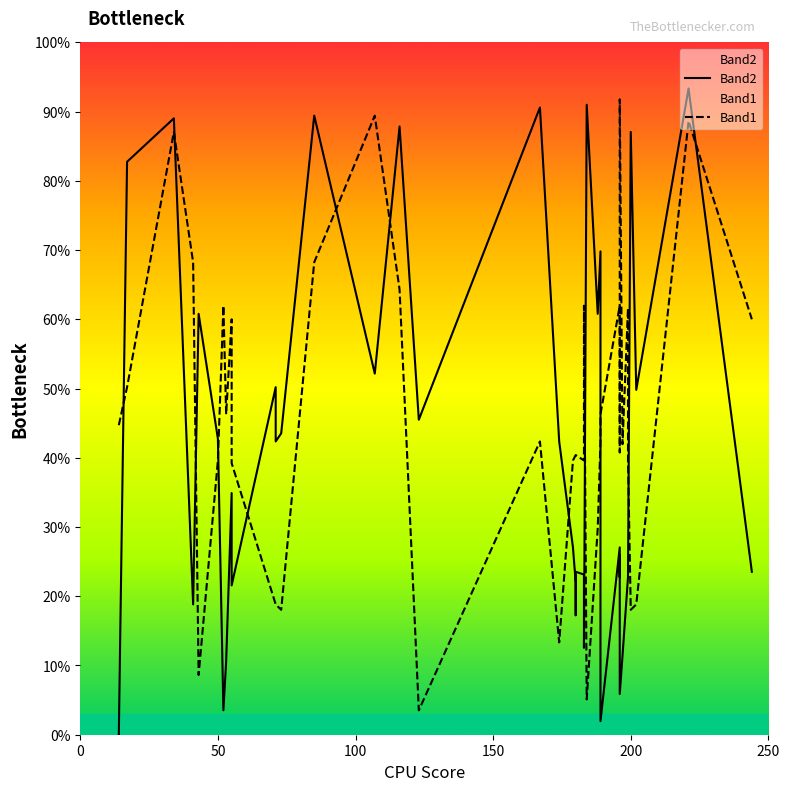

Does the chart have visible grid lines?

No